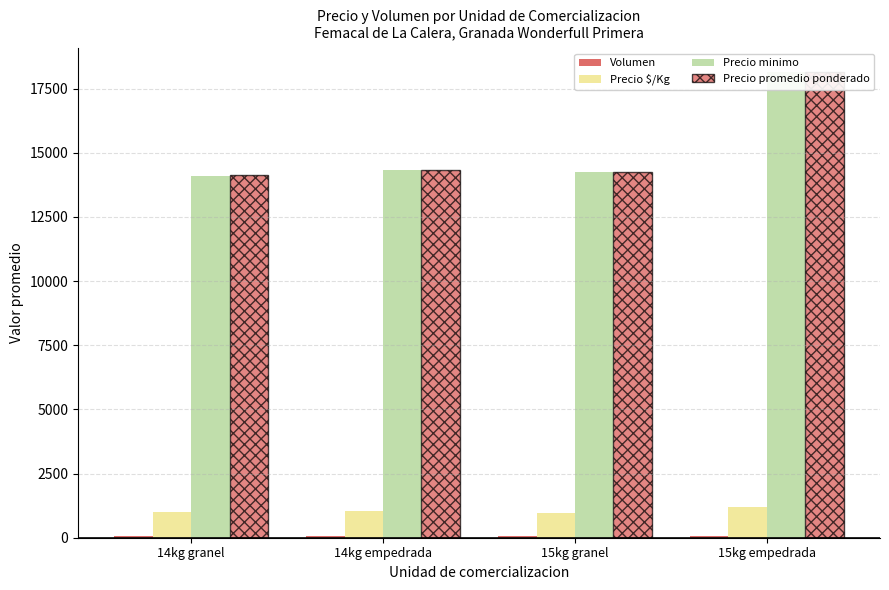

The value of Volumen at 15kg granel is 56. True or false?

True